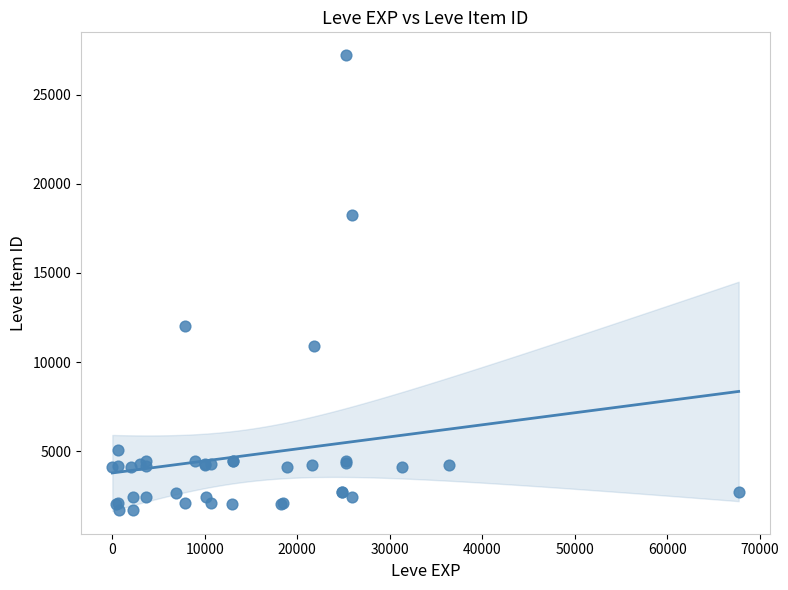

What Y value in the scatter plot is closest to 14448?

12018